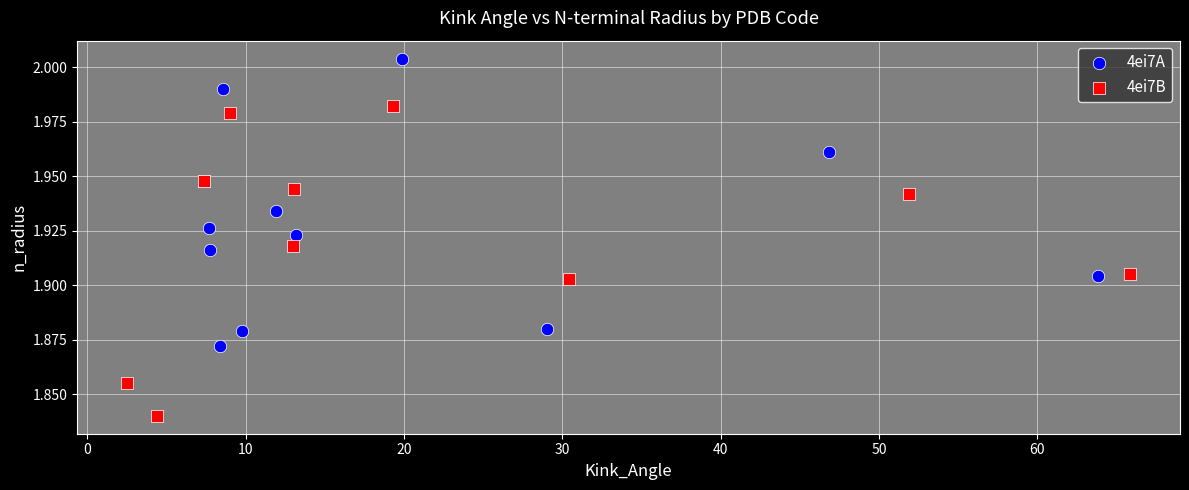

What are all the series names shown in the legend?

4ei7A, 4ei7B